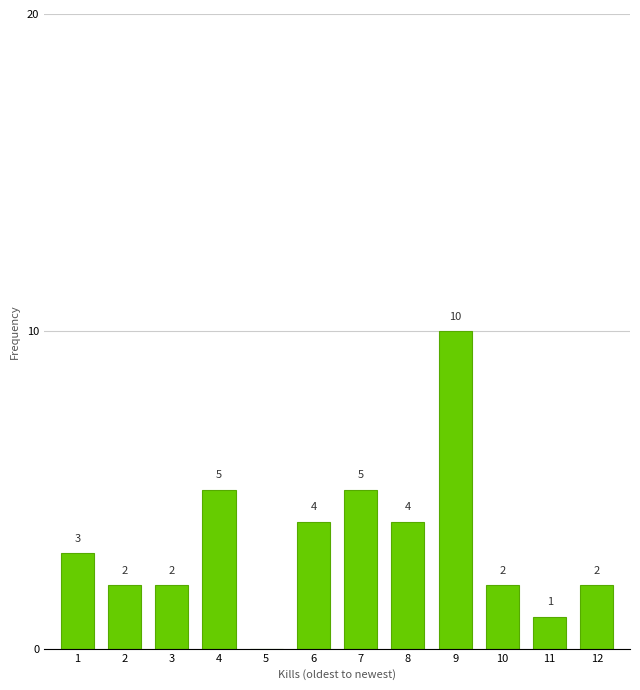

Reading right to left, list all the values displayed in this chart.

12=2	11=1	10=2	9=10	8=4	7=5	6=4	5=0	4=5	3=2	2=2	1=3